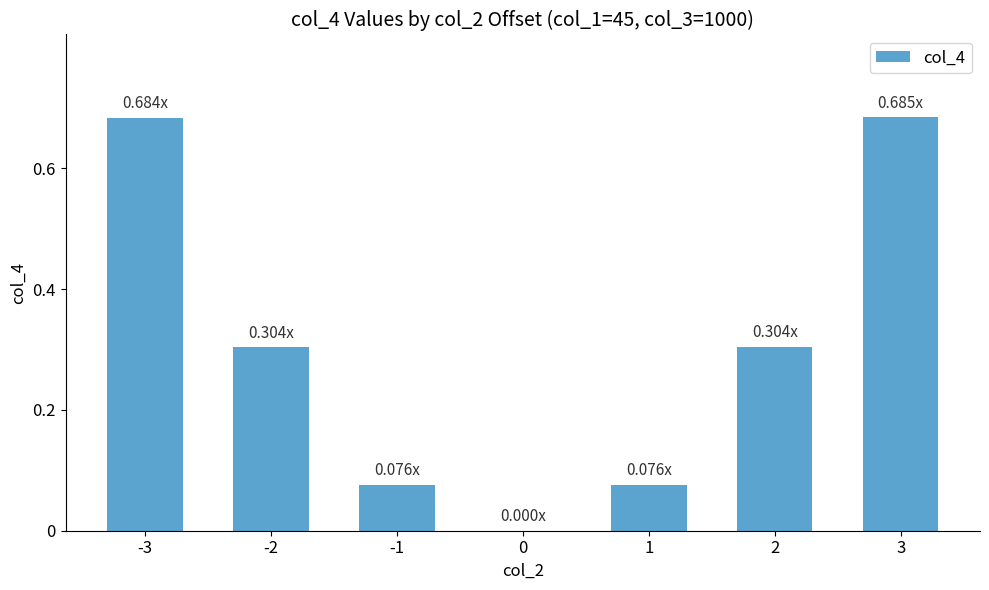

Is it true that the value at -1 is 0.0?

False